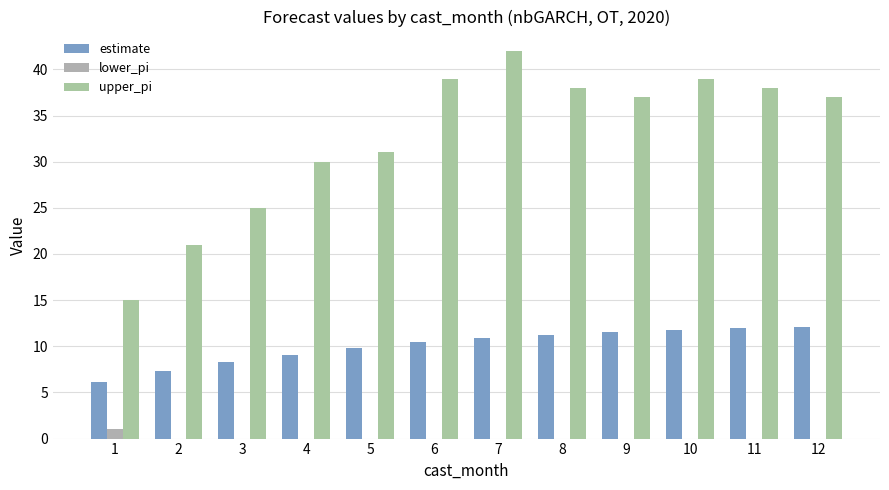

How many groups of bars are there?

12